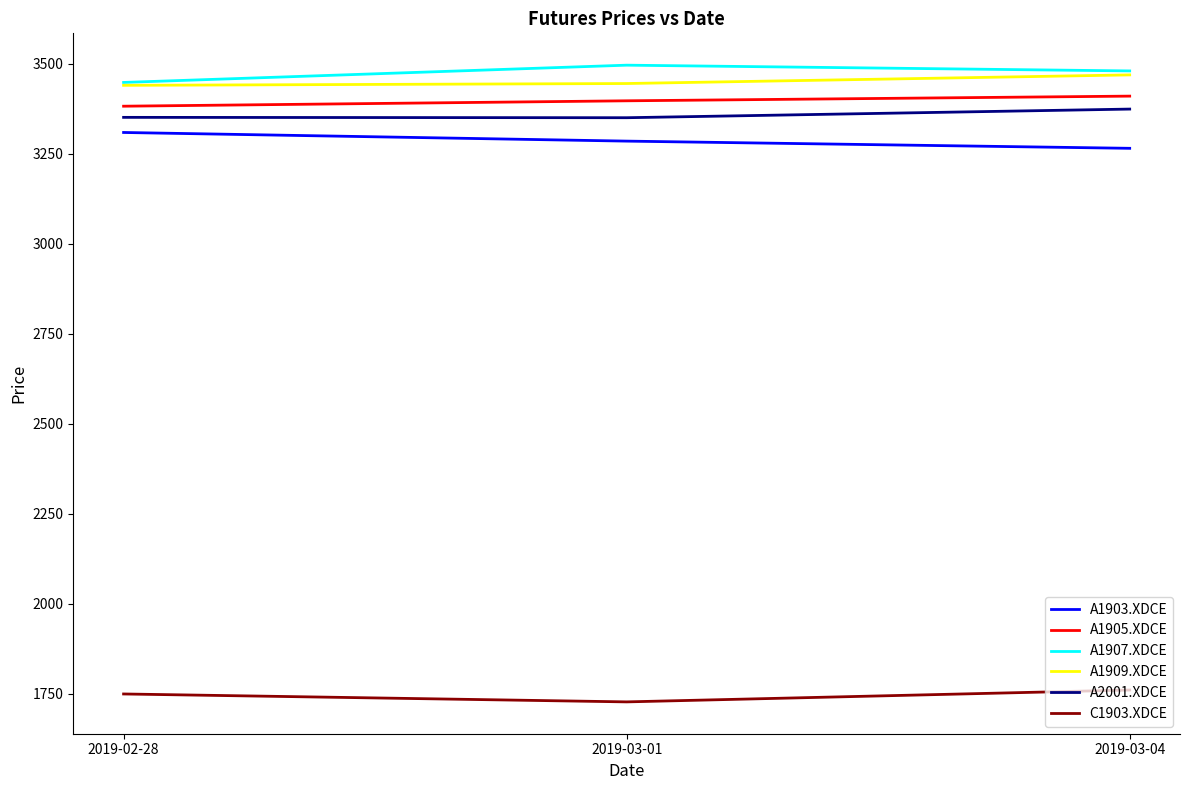

What is the difference between the maximum and minimum values in the A2001.XDCE series?

24